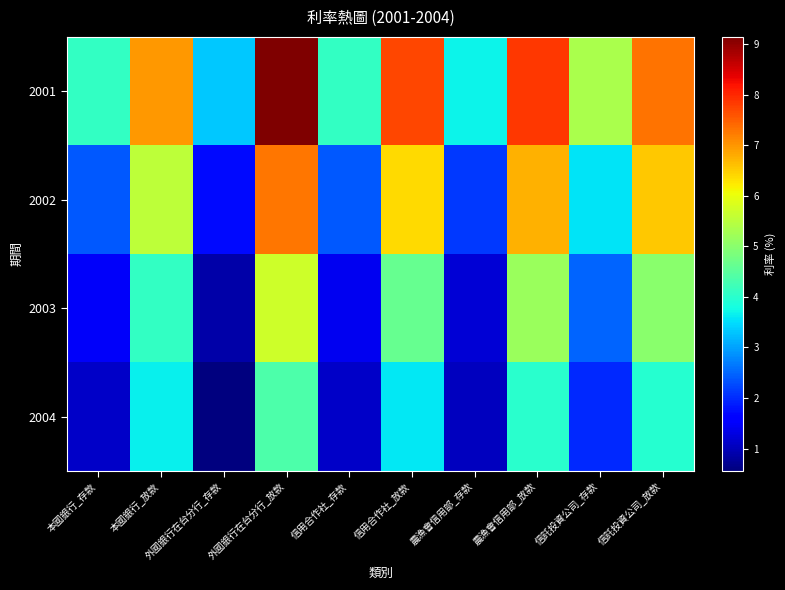

Count the number of data series in this chart.

4